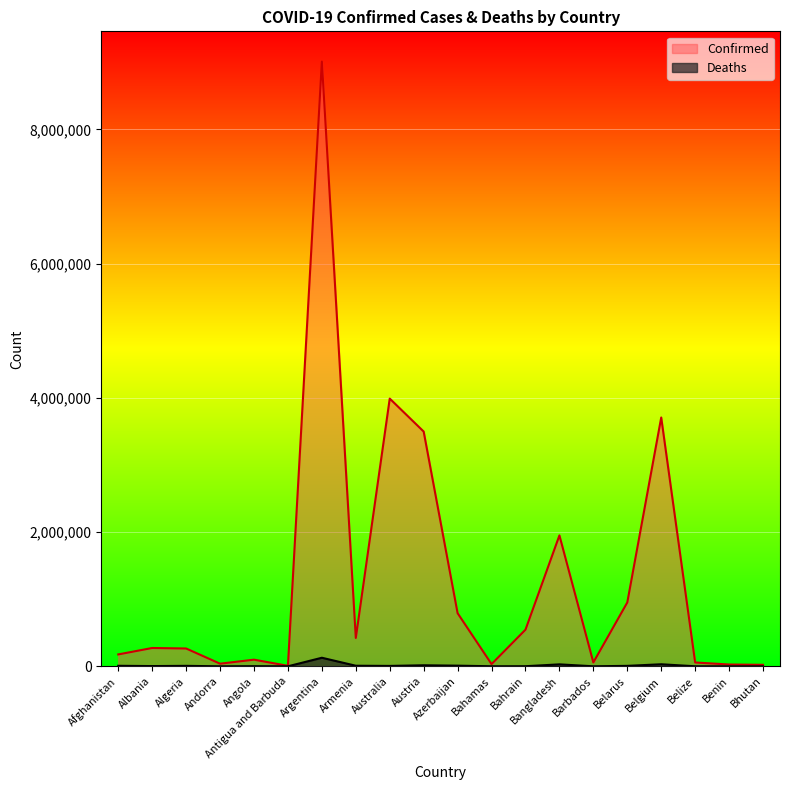

Which has a higher value, Angola or Albania?

Albania